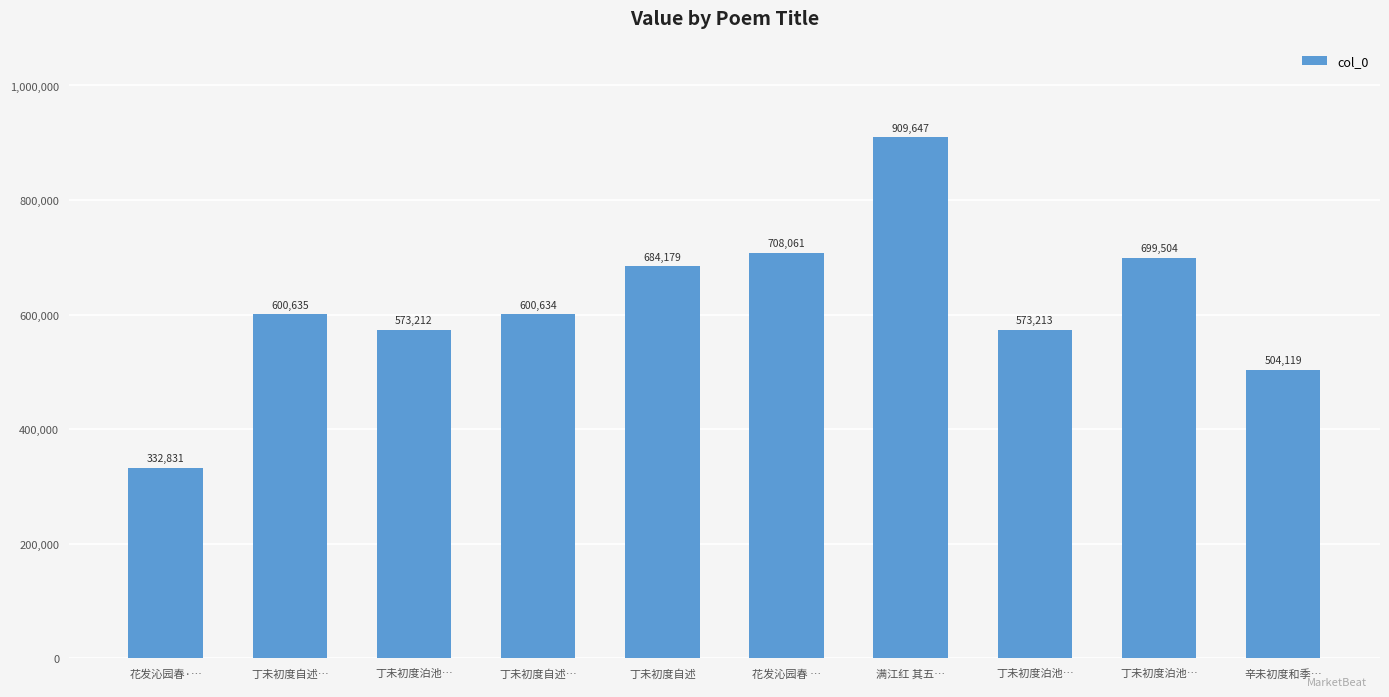

What is the sum of the values at 花发沁园春·… and 丁未初度泊池…?

906043